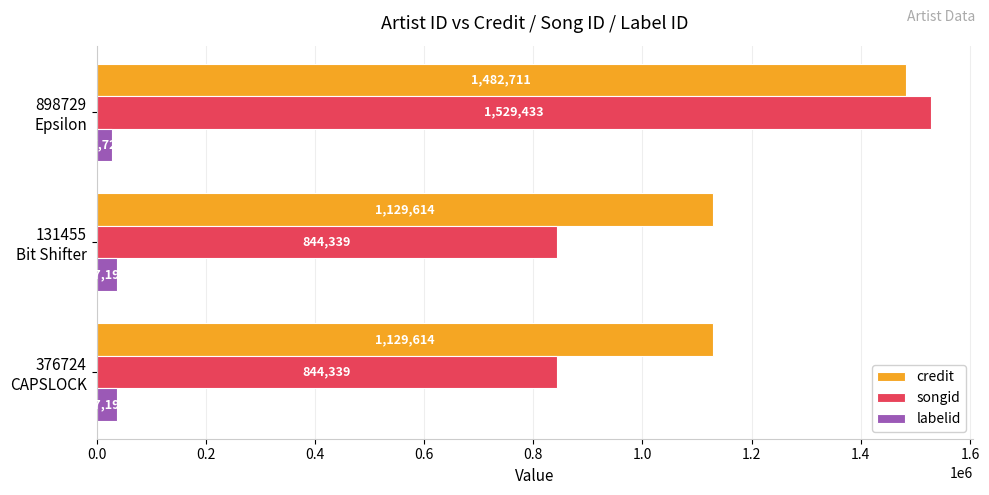

What is the average value of the songid series?

1072704